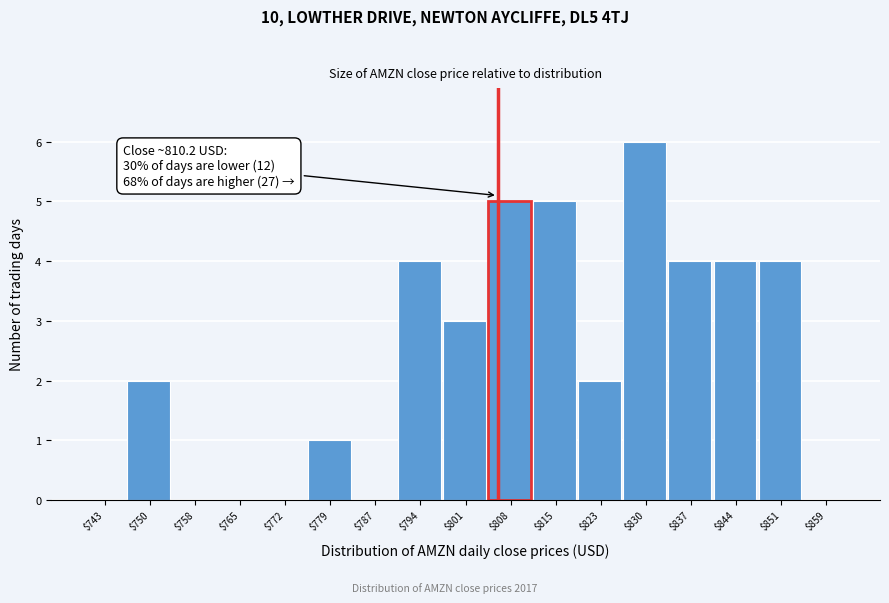

What is the sum of all values?

40